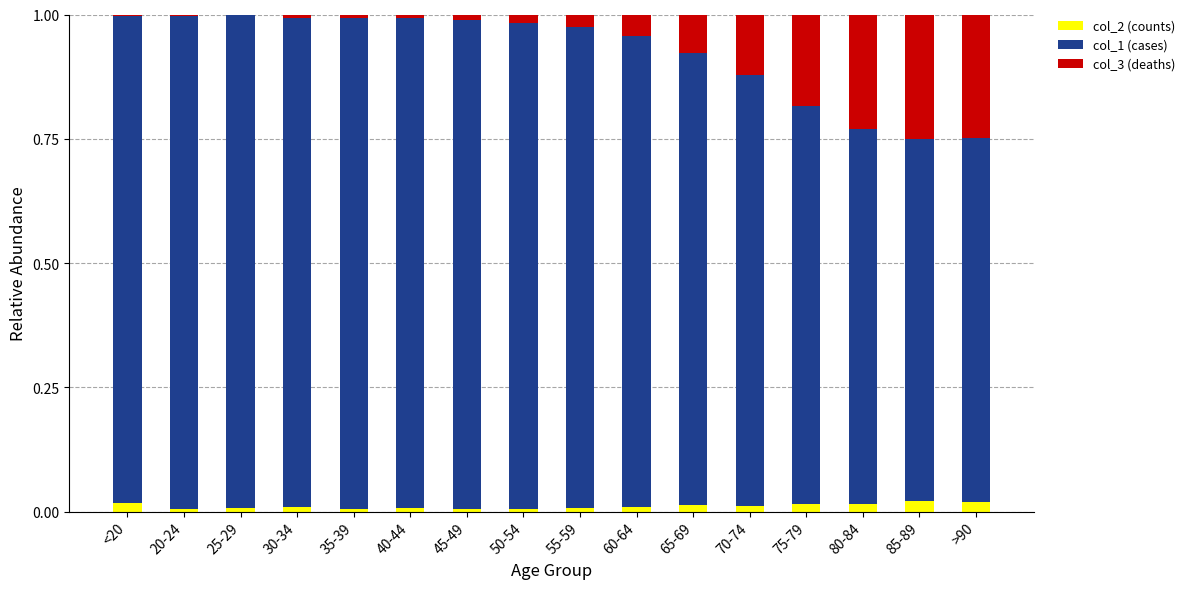

True or false: col_2 (counts) has a value of 0.0 at 75-79.

True